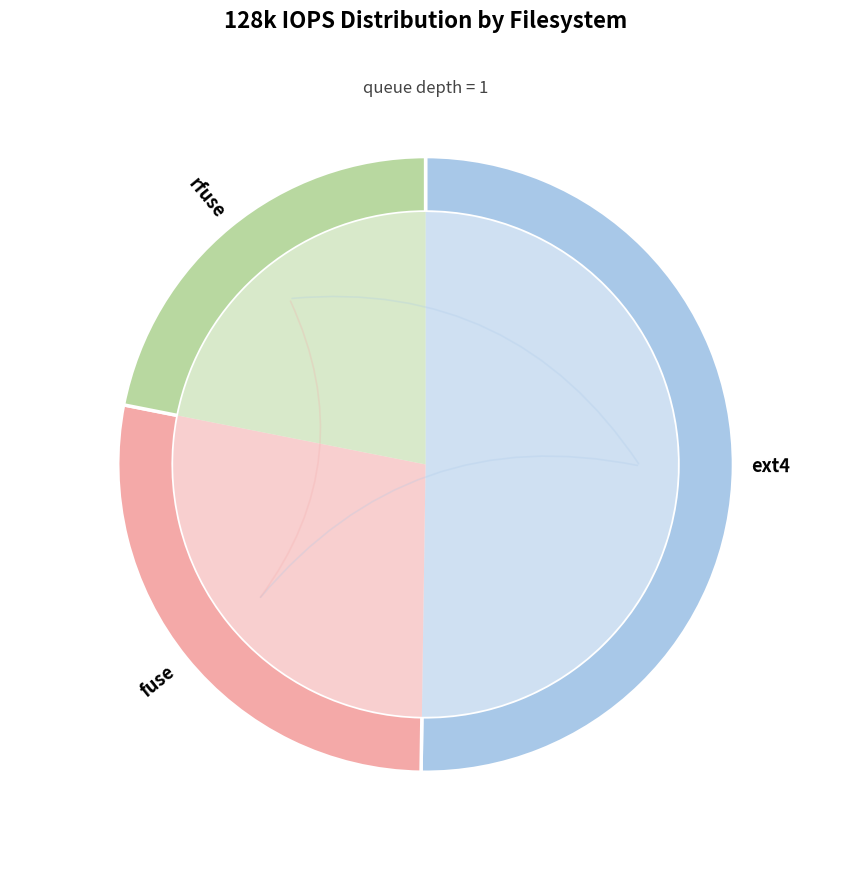

Which slice is the smallest?

rfuse